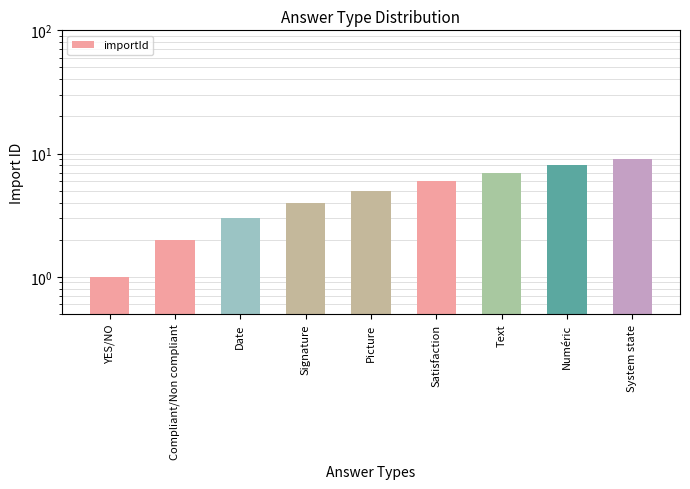

Reading left to right, list all the values displayed in this chart.

1	2	3	4	5	6	7	8	9